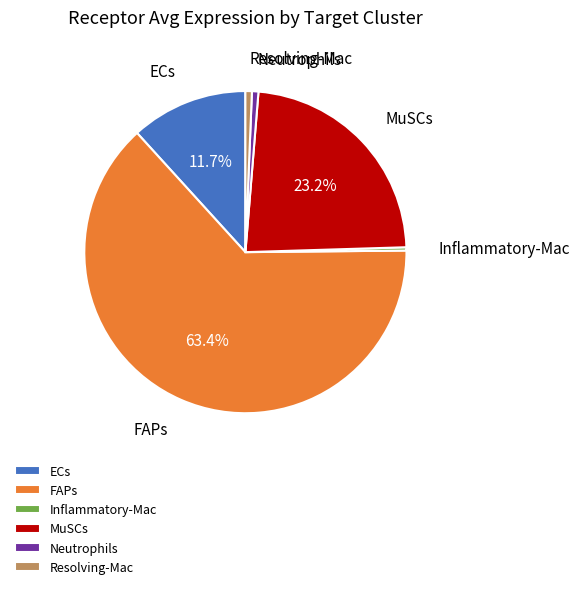

How many segments does this pie chart have?

6